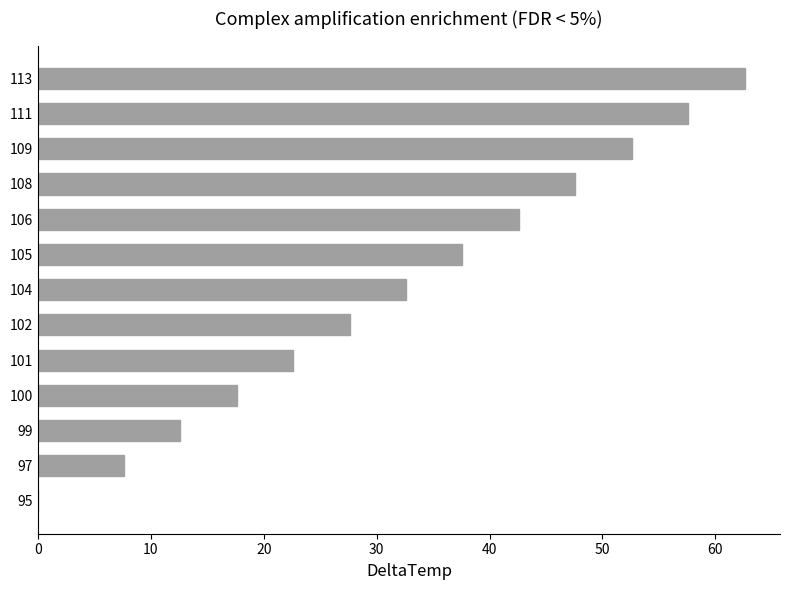

What is the maximum value shown in the chart?

62.6